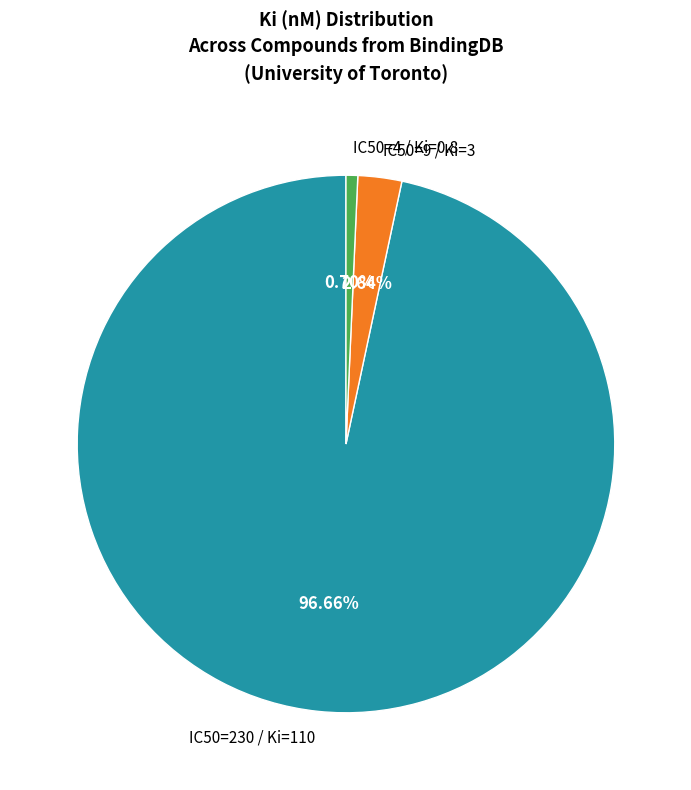

The IC50=4 / Ki=0.8 slice represents 11% of the pie. True or false?

False